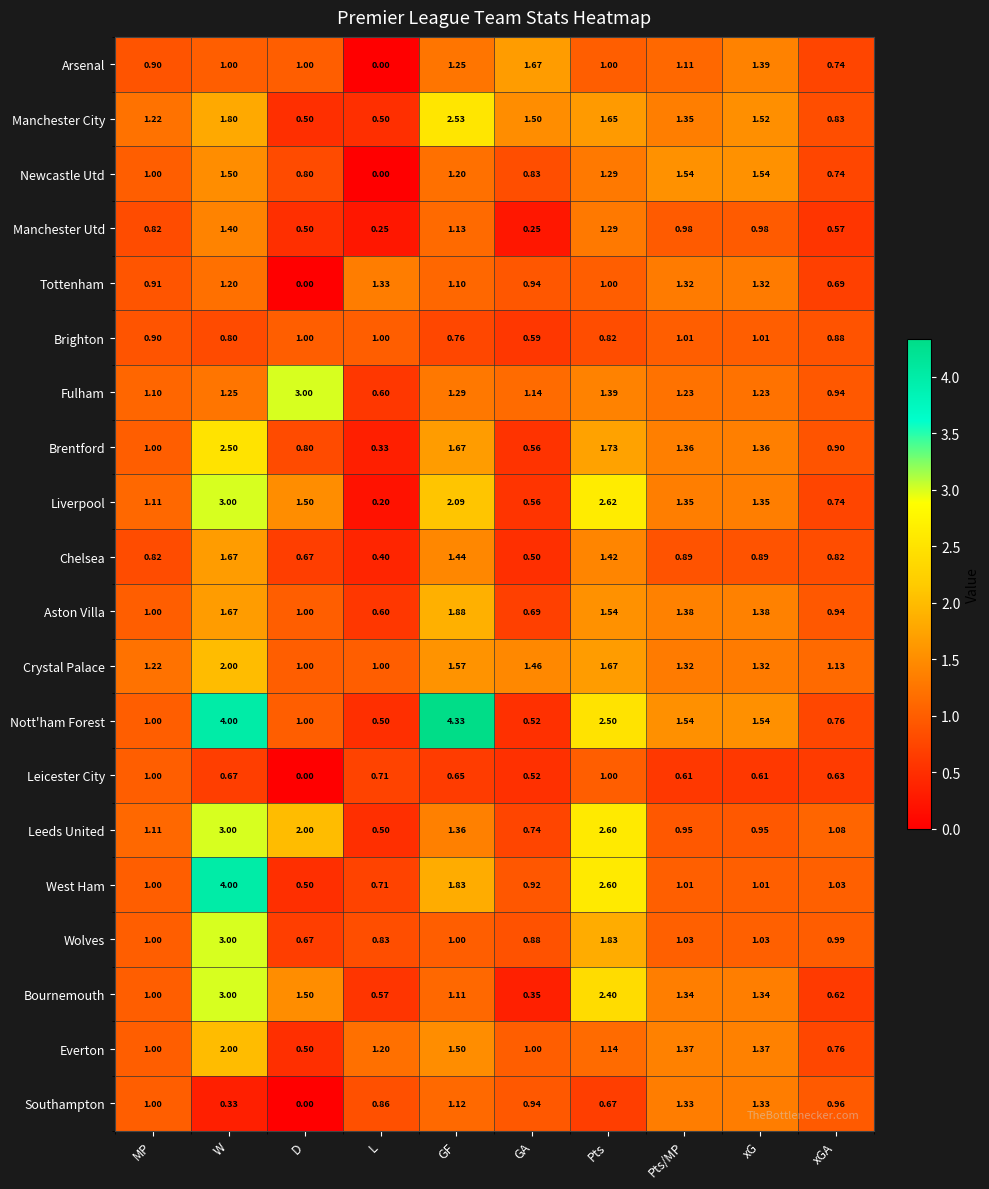

Which series changed the most between xG and xGA?

Newcastle Utd